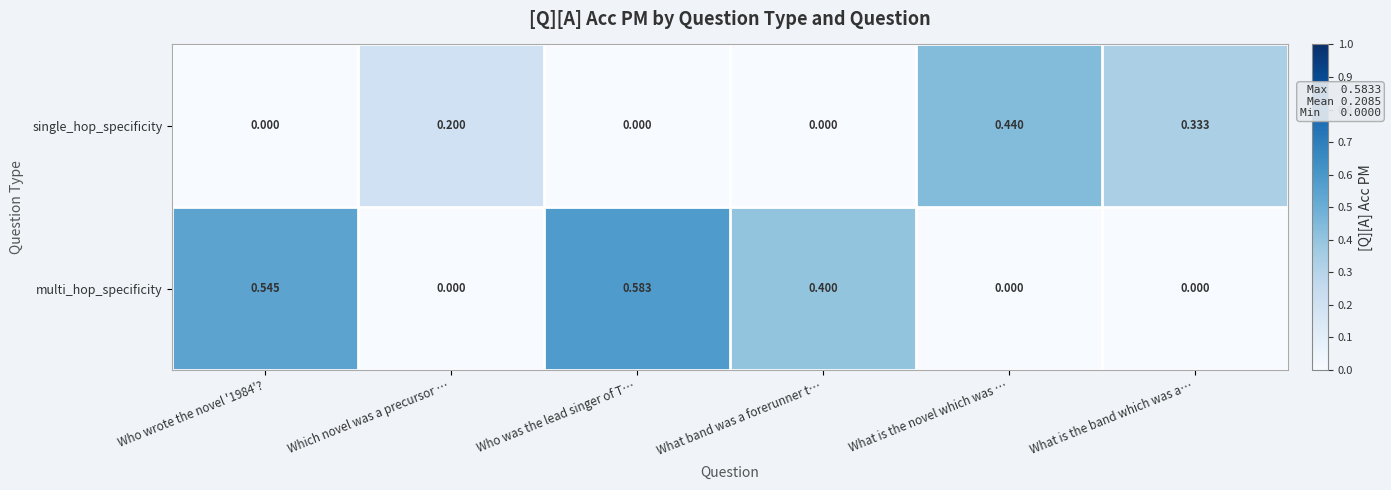

Which series has the largest range (max minus min)?

multi_hop_specificity